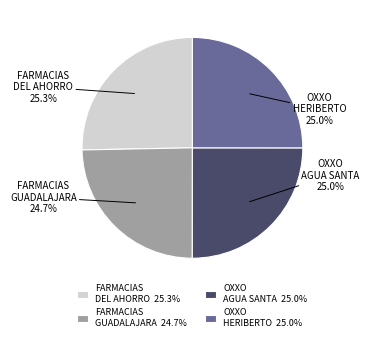

Count the number of slices in the pie.

4